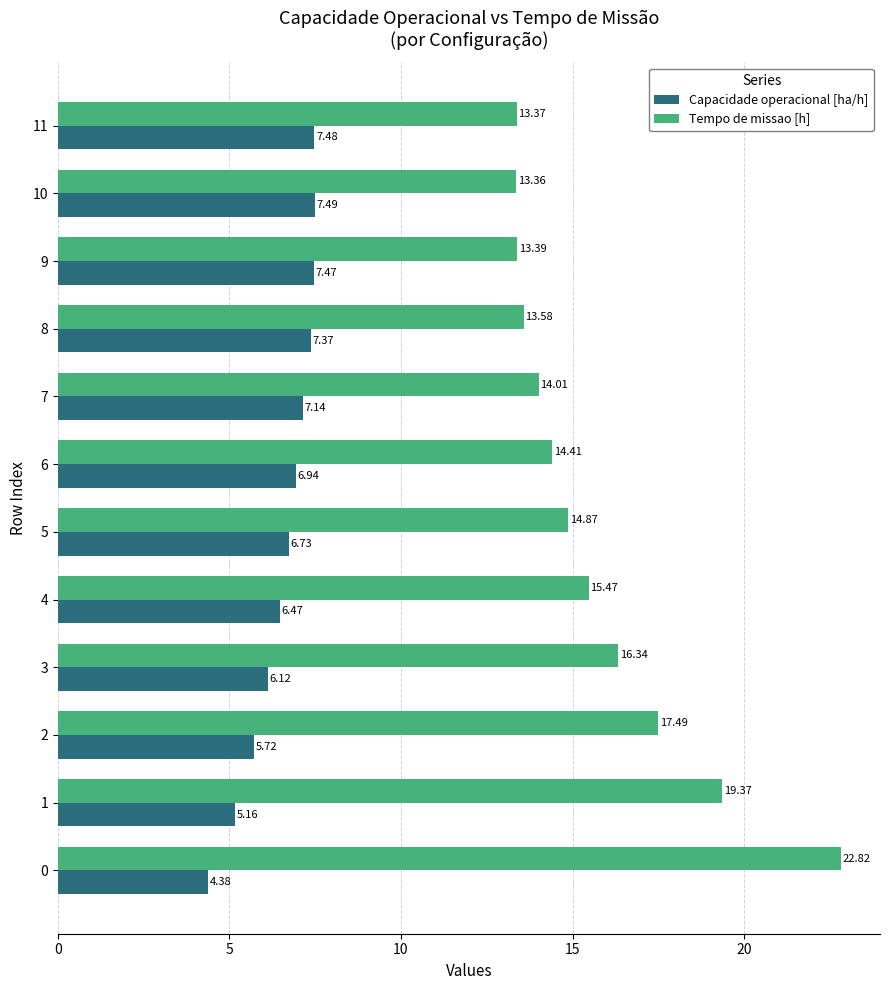

What is the sum of all Capacidade operacional [ha/h] values?

78.5